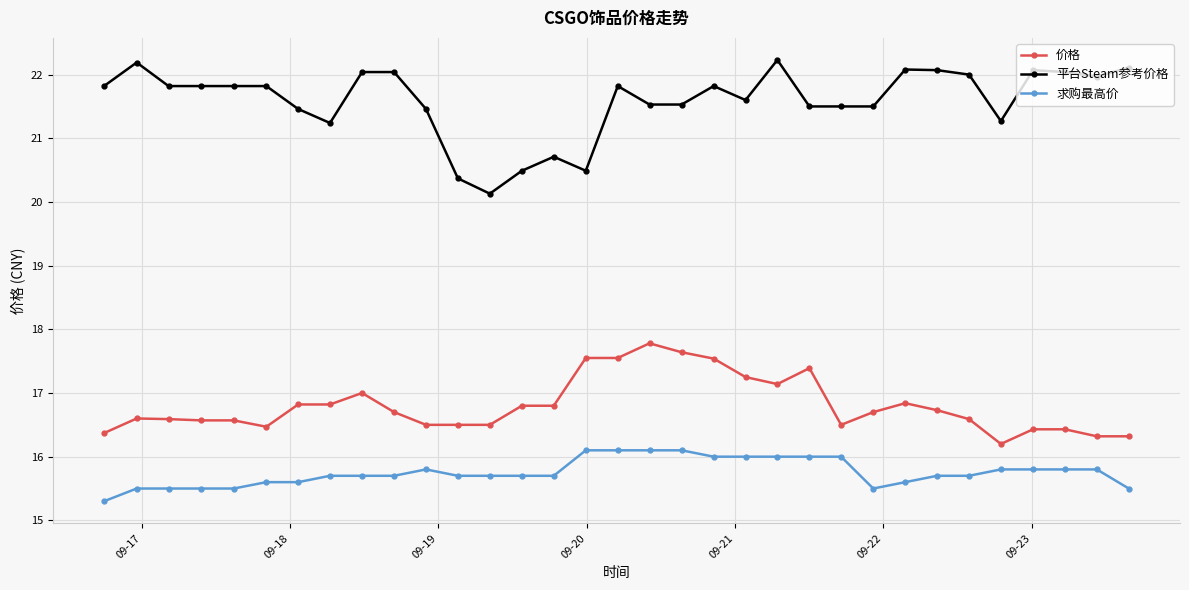

Rank the series by their average value, from highest to lowest.

平台Steam参考价格, 价格, 求购最高价